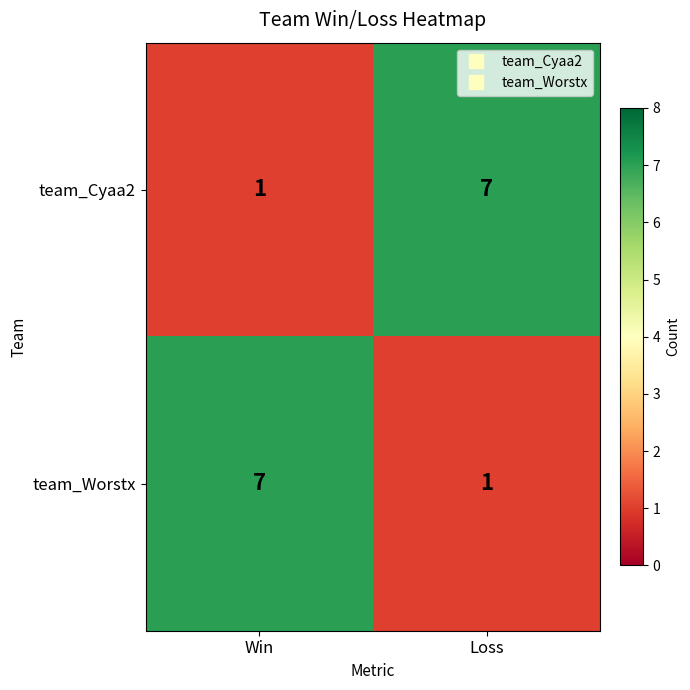

What is the spread (max minus min) of values at Loss?

6